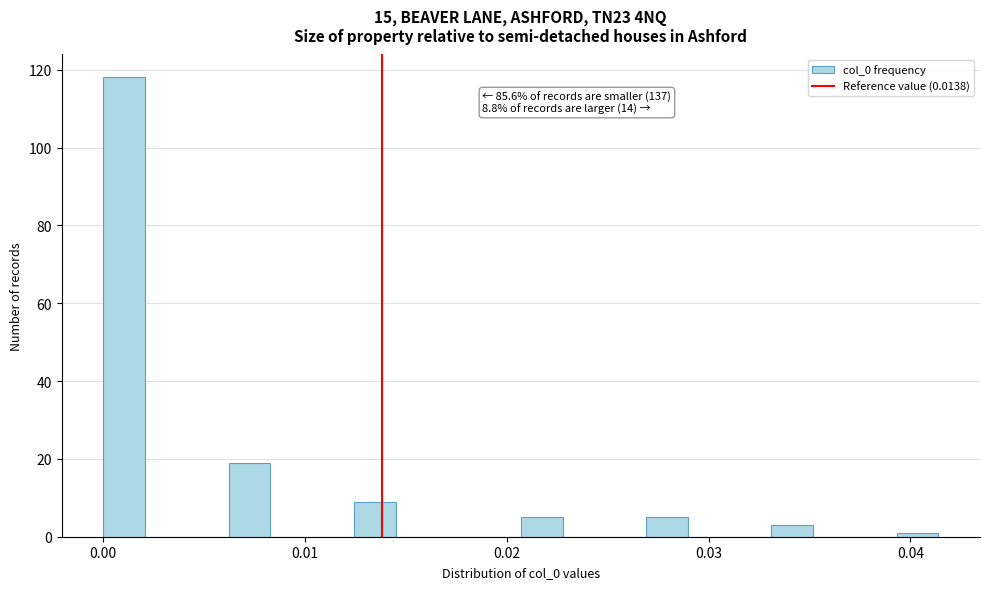

Read against the x-axis, roughly where is the centre of the tallest bar?

0.001